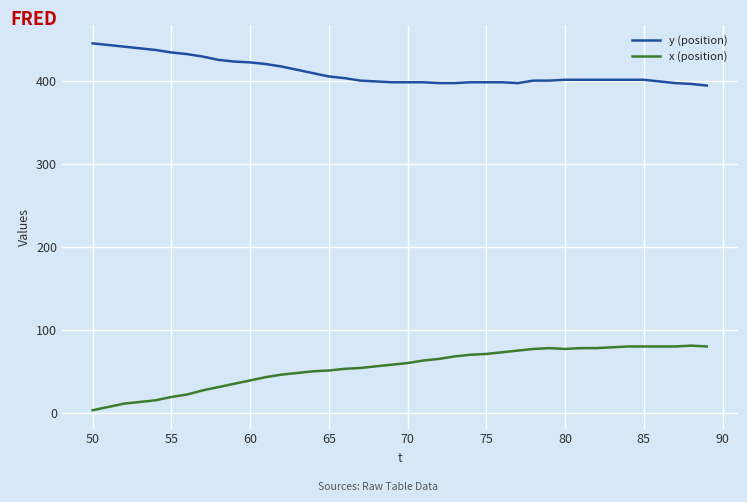

Rank the series by their average value, from highest to lowest.

y (position), x (position)